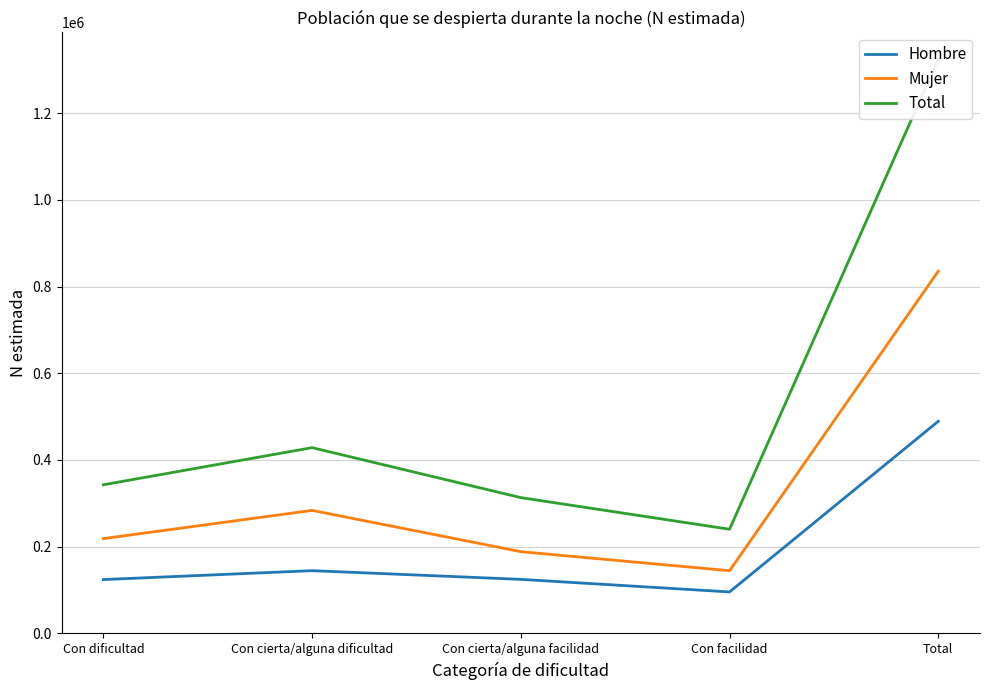

What is the smallest value displayed?

95683